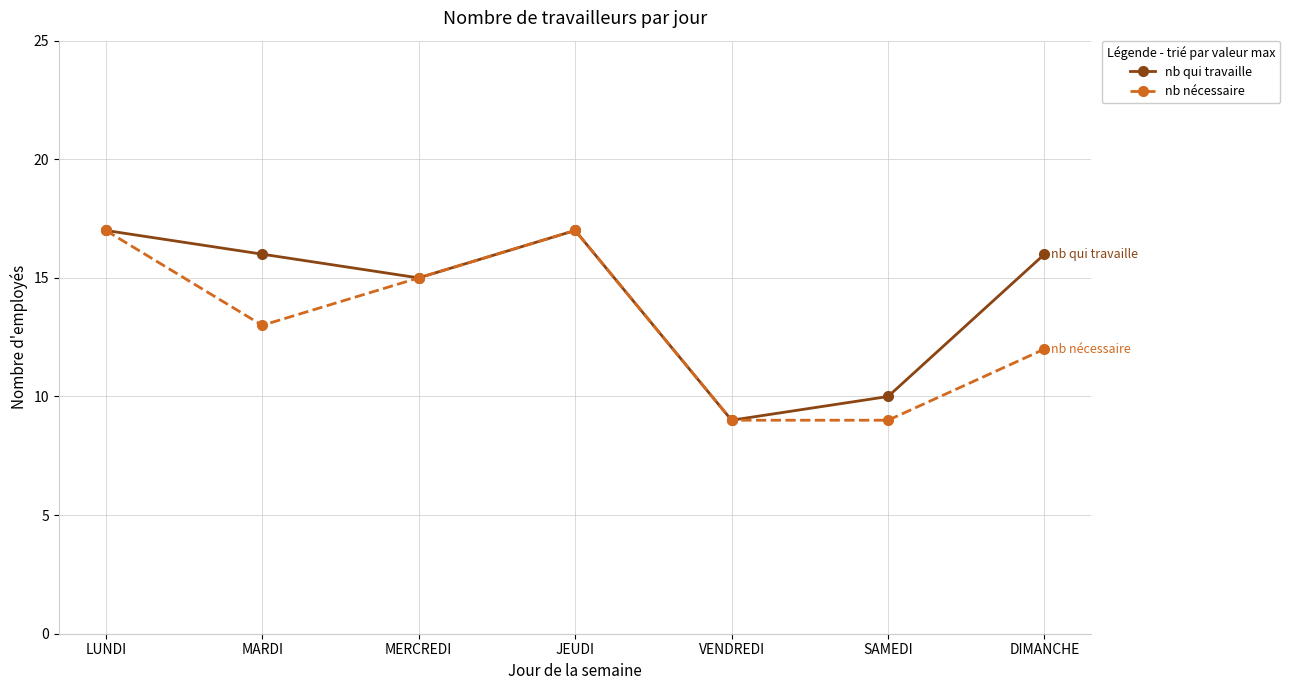

What is the total value across all series at DIMANCHE?

28